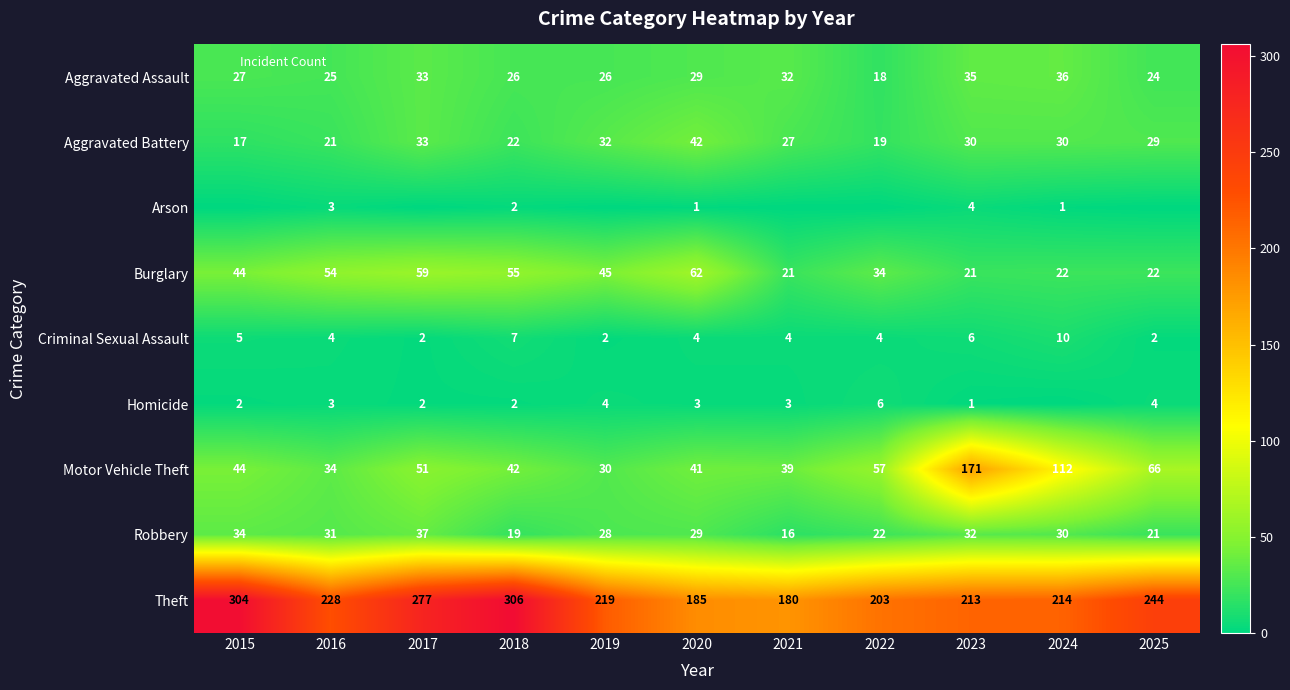

Count the number of data series in this chart.

9